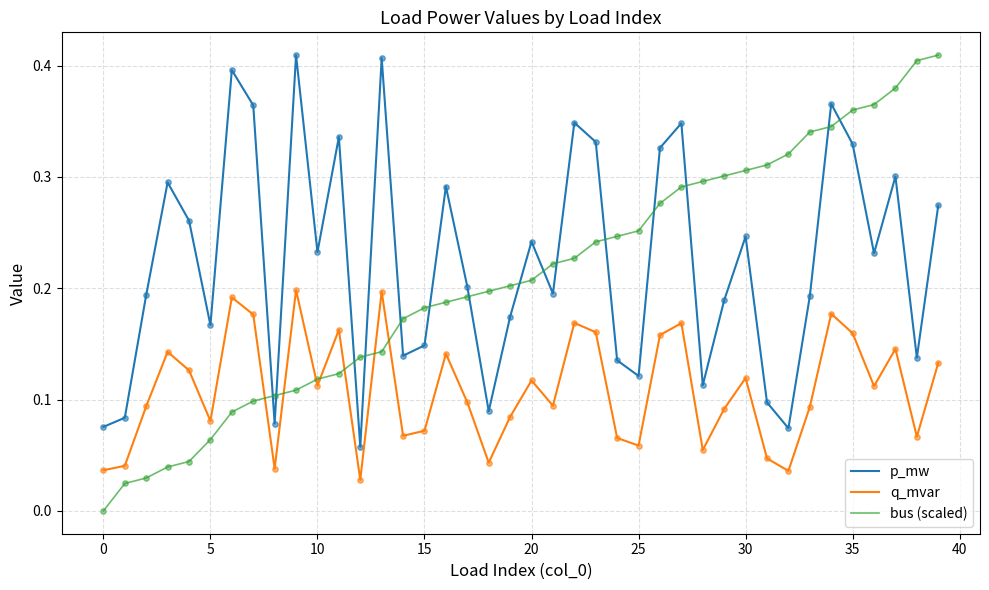

Which series has the largest range (max minus min)?

bus (scaled)